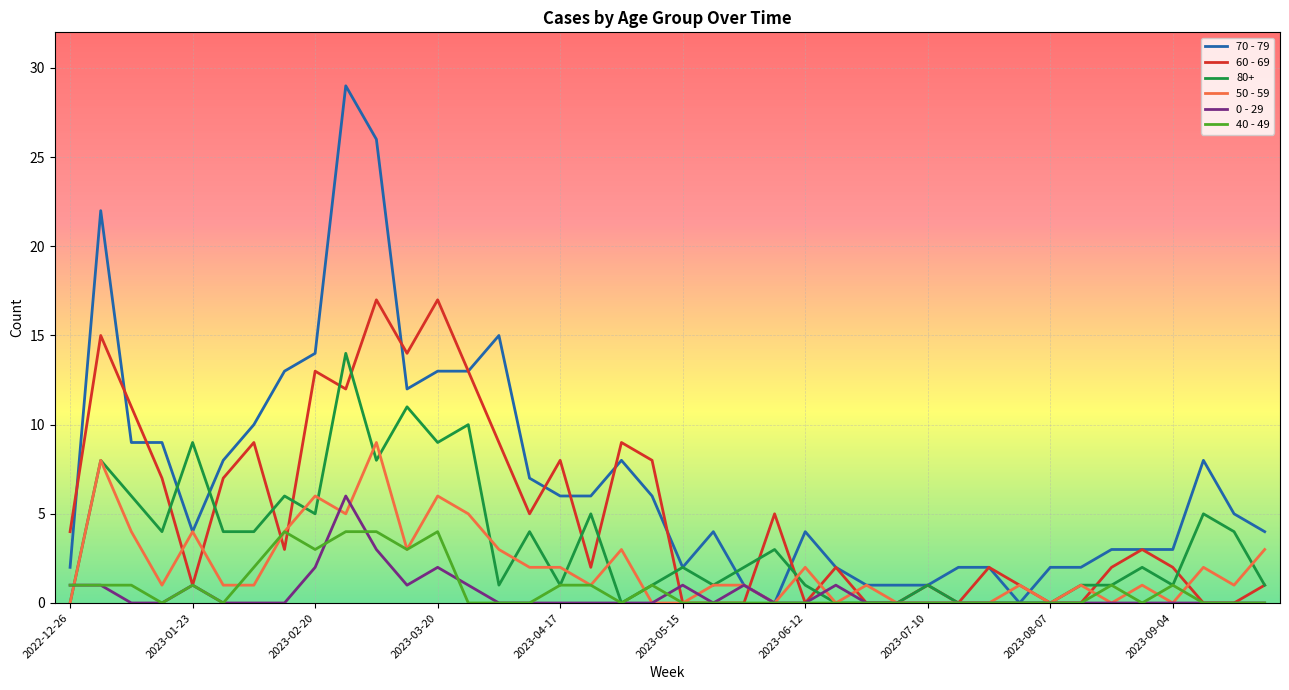

List the series in order of their peak value, lowest first.

40 - 49, 0 - 29, 50 - 59, 80+, 60 - 69, 70 - 79